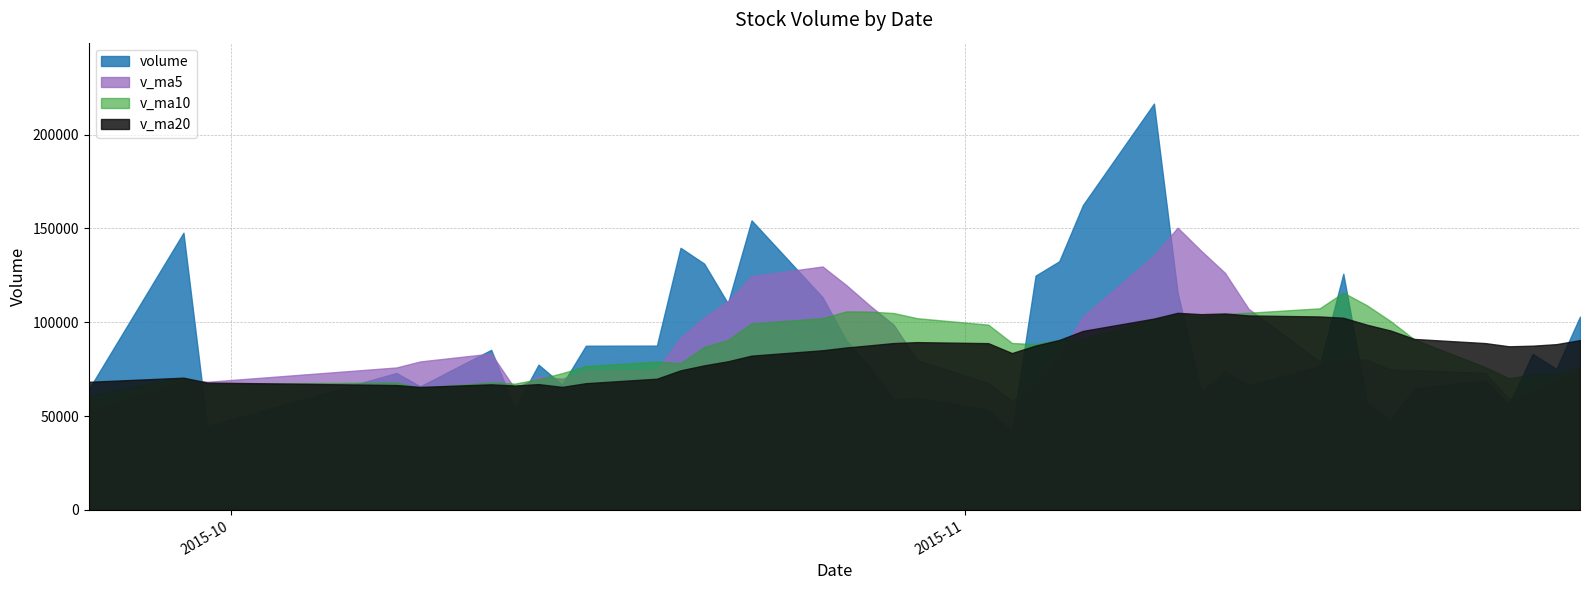

How many values in the v_ma10 series are below 90542?

20